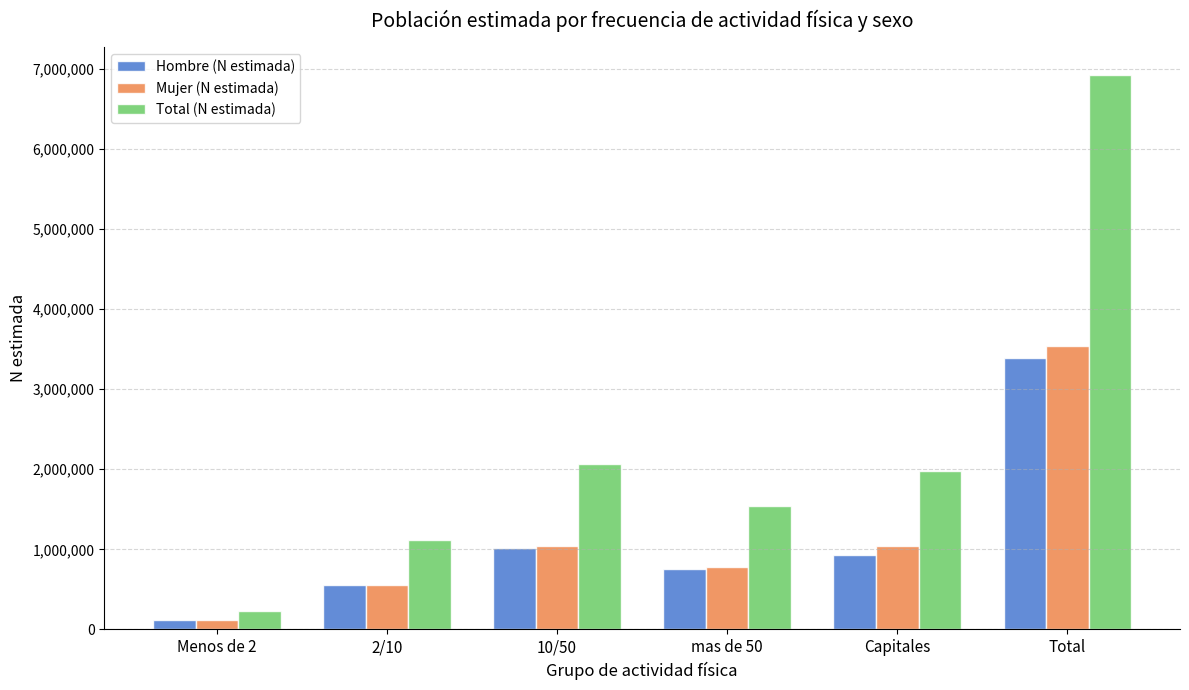

What is the greatest value displayed?

6926615